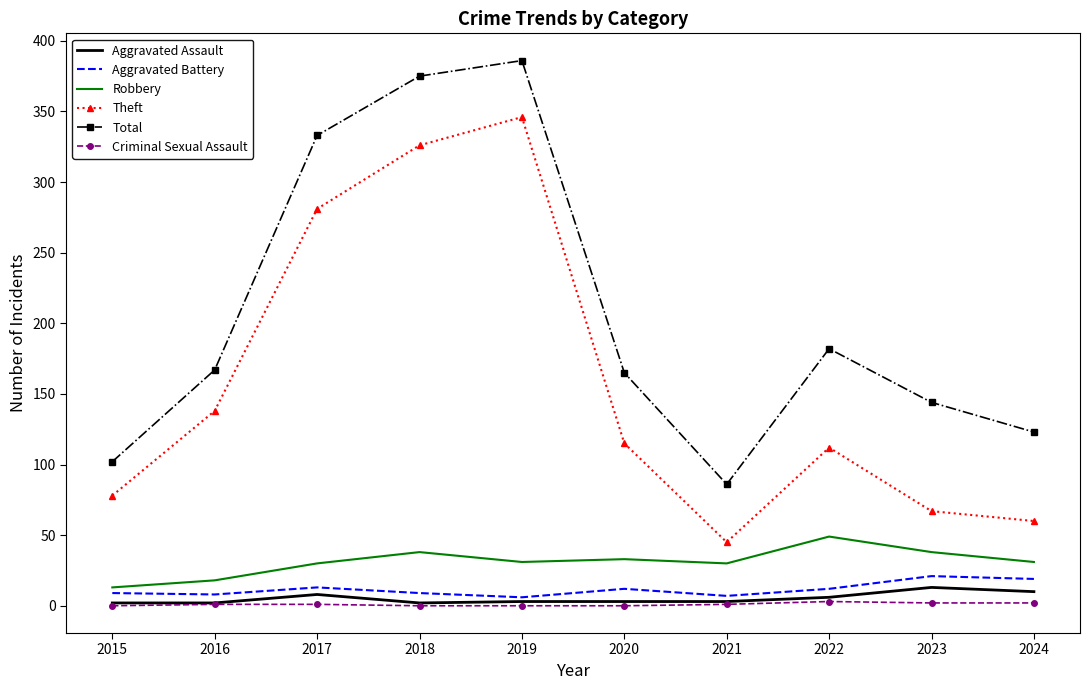

Which category has the highest value in the Robbery series?

2022